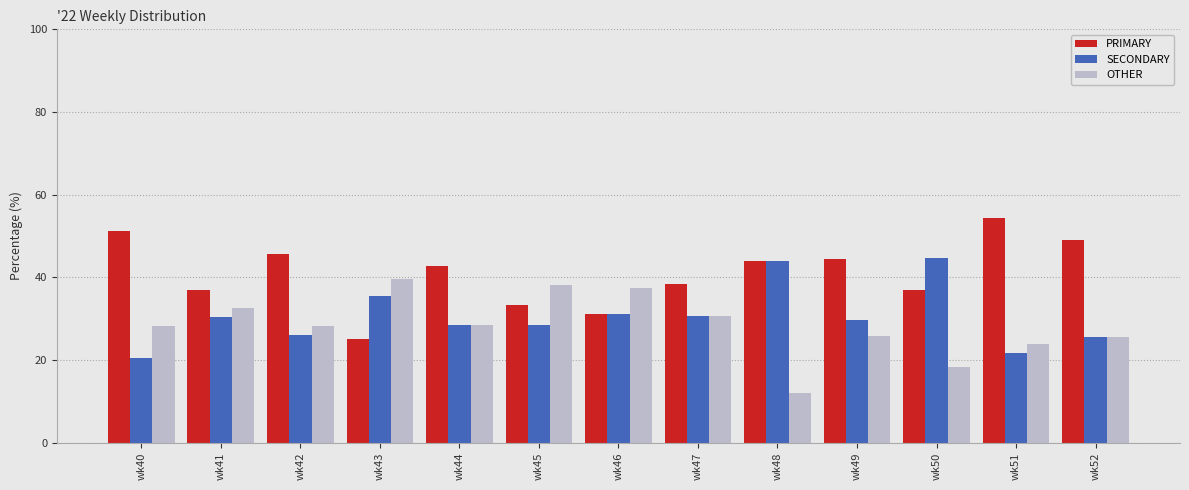

Which series has the largest total across all categories?

PRIMARY